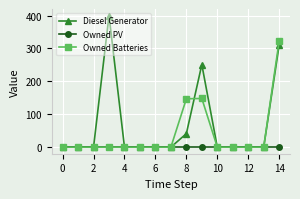

How many distinct data groups are displayed?

3